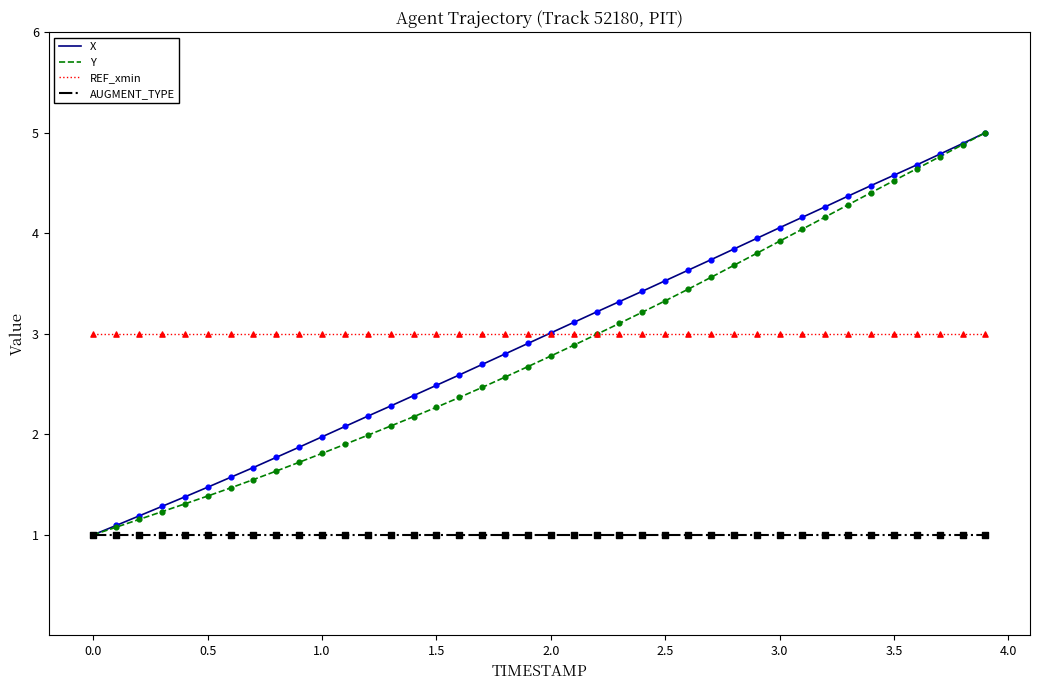

What is the greatest value displayed?

5.0